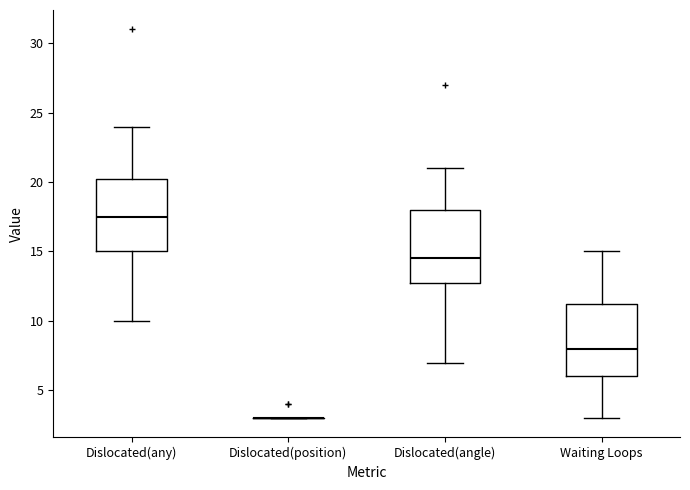

Where is the lower edge of the box for Dislocated(any) on the y-axis? The values are not printed on the chart, so give them approximately, as read against the axis.

15.0